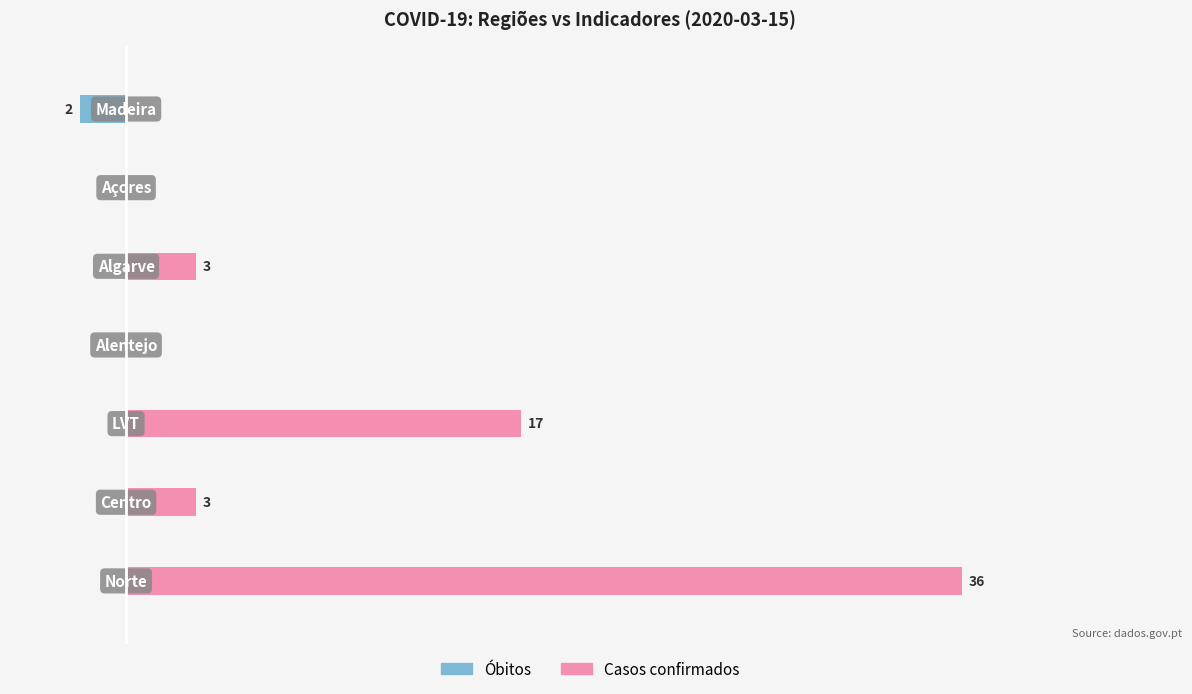

What are all the series names shown in the legend?

Óbitos, Casos confirmados